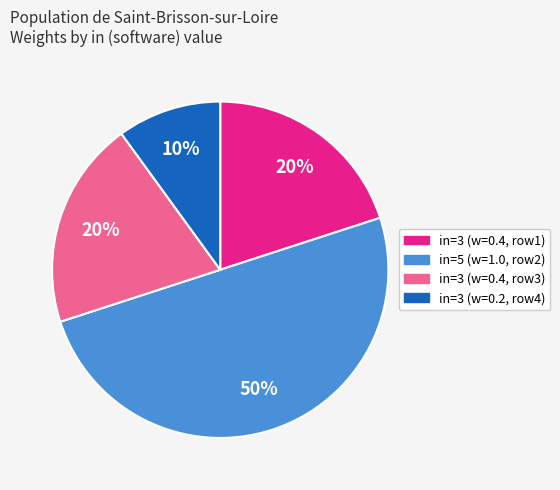

To the nearest percent, what is the average slice percentage?

25%